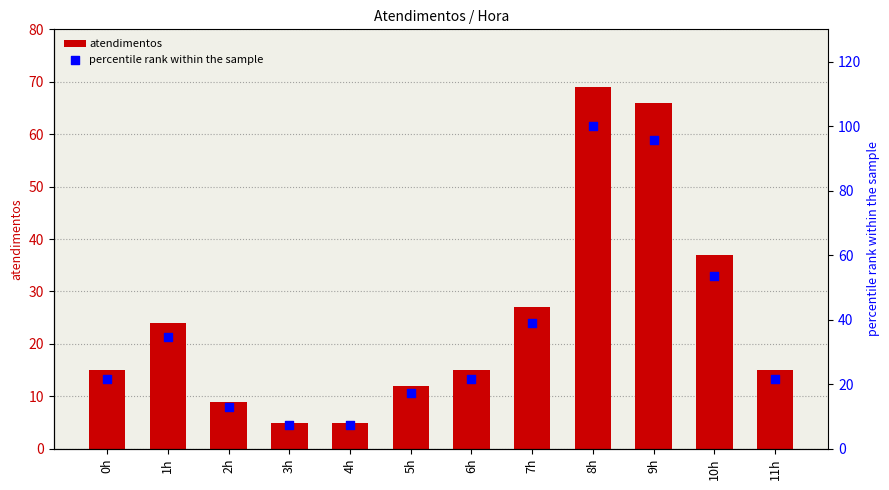

Which series contains the highest Y value?

percentile rank within the sample